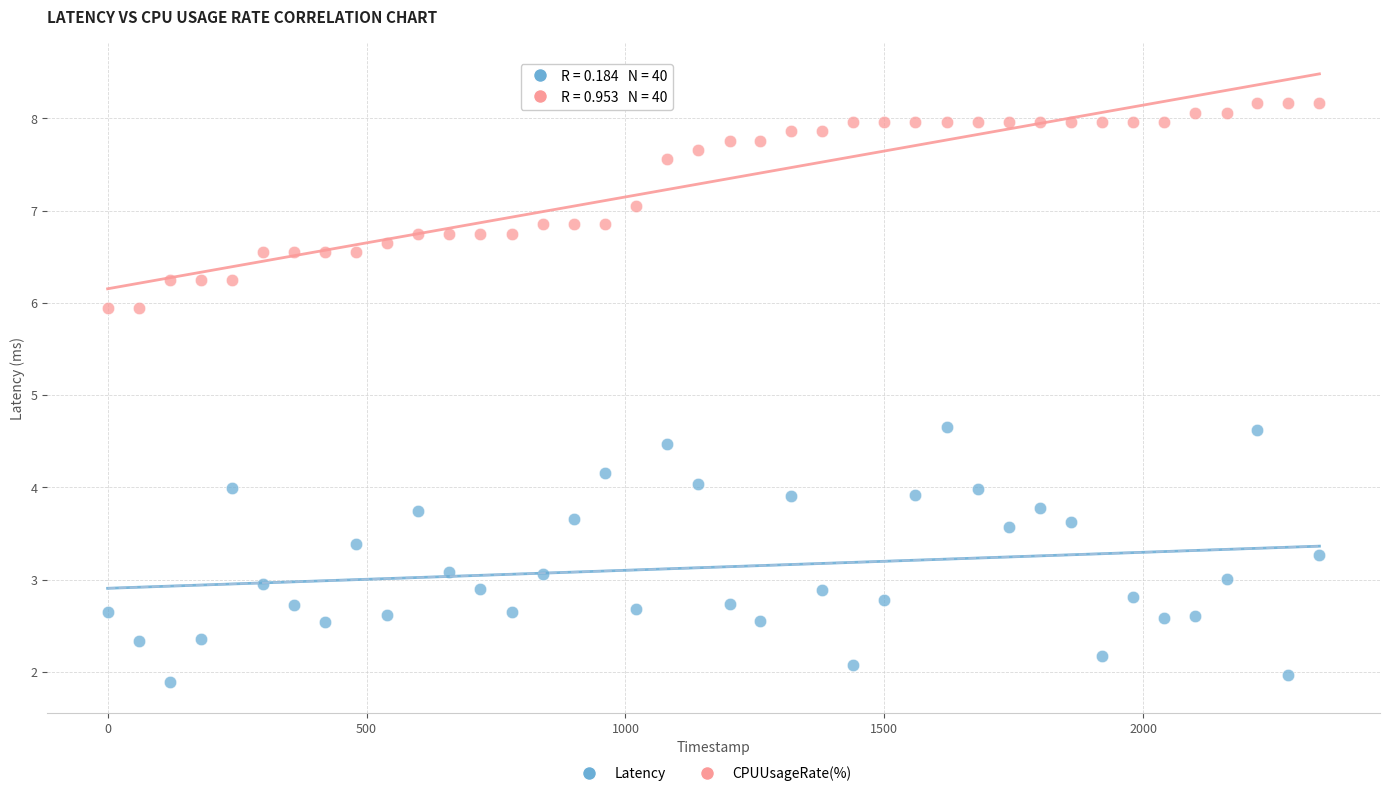

Which series has the largest Y range (max minus min)?

Latency